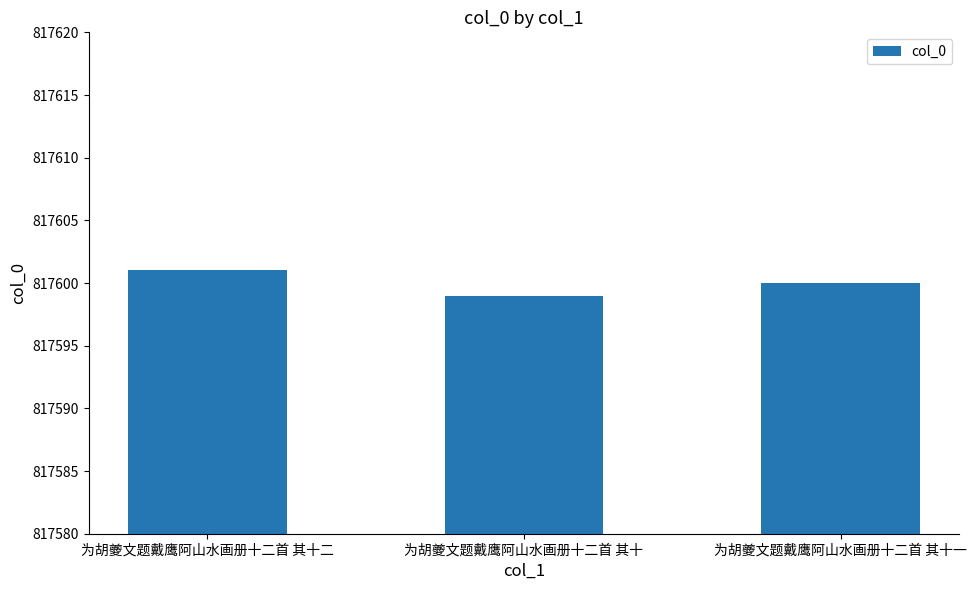

Reading left to right, transcribe all the data shown in this chart.

为胡夔文题戴鹰阿山水画册十二首 其十二=817601	为胡夔文题戴鹰阿山水画册十二首 其十=817599	为胡夔文题戴鹰阿山水画册十二首 其十一=817600